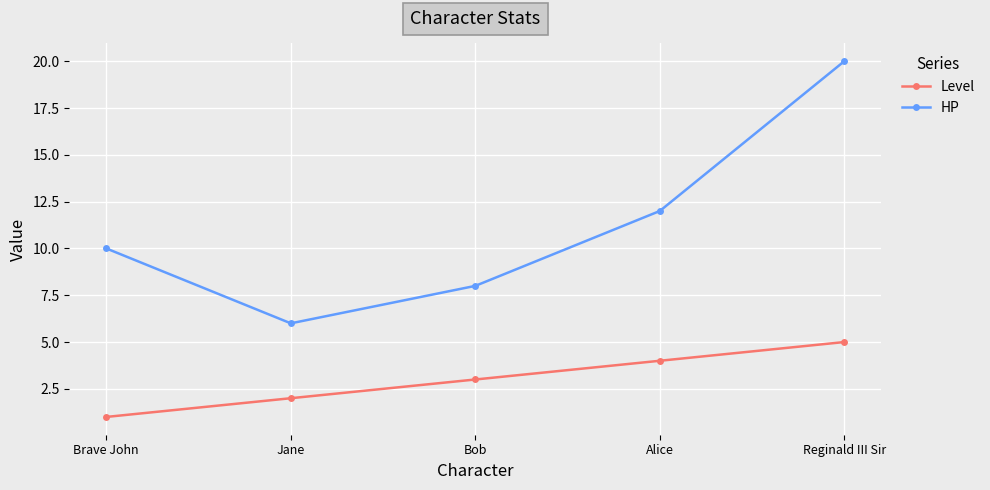

Count the number of categories in the chart.

5